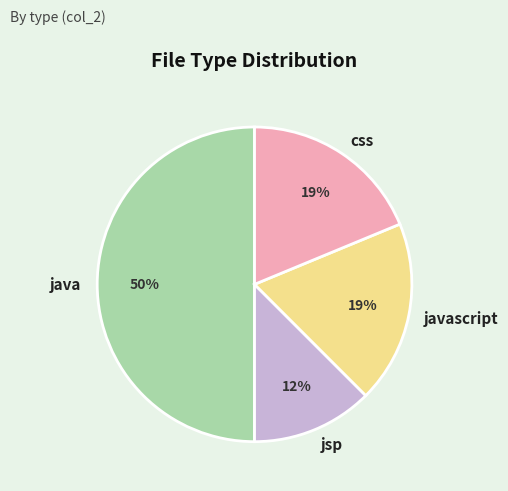

How many slices are in this pie chart?

4